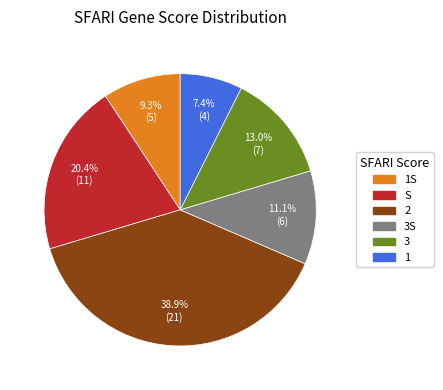

Is there a majority slice in this chart?

No